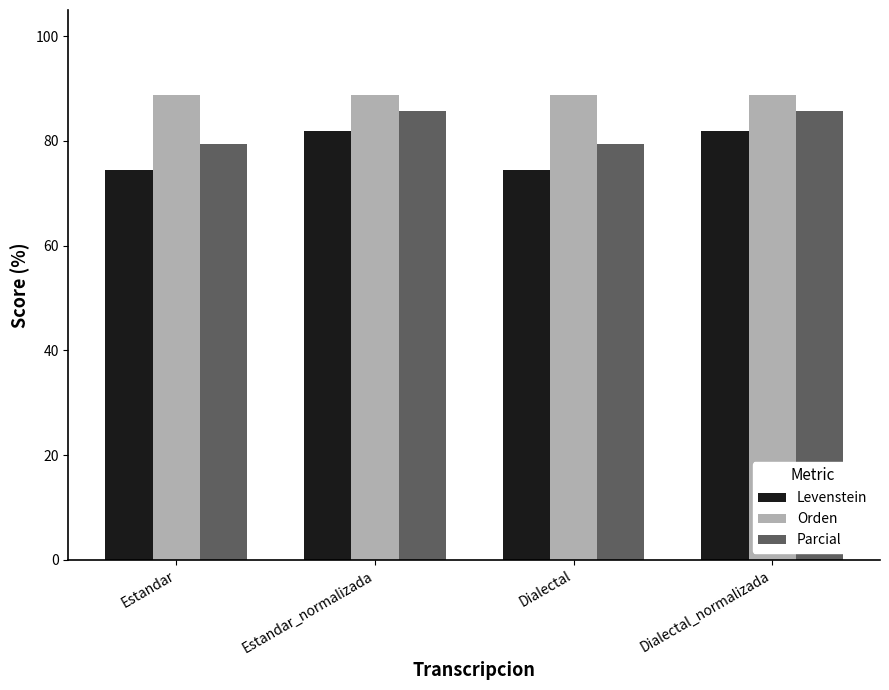

What is the average value of the Parcial series?

82.6